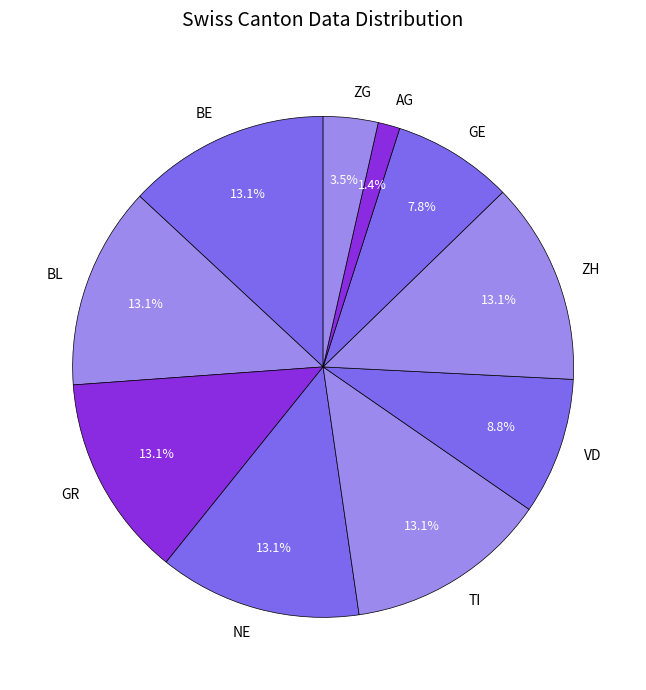

To the nearest percent, what is the average slice percentage?

10%